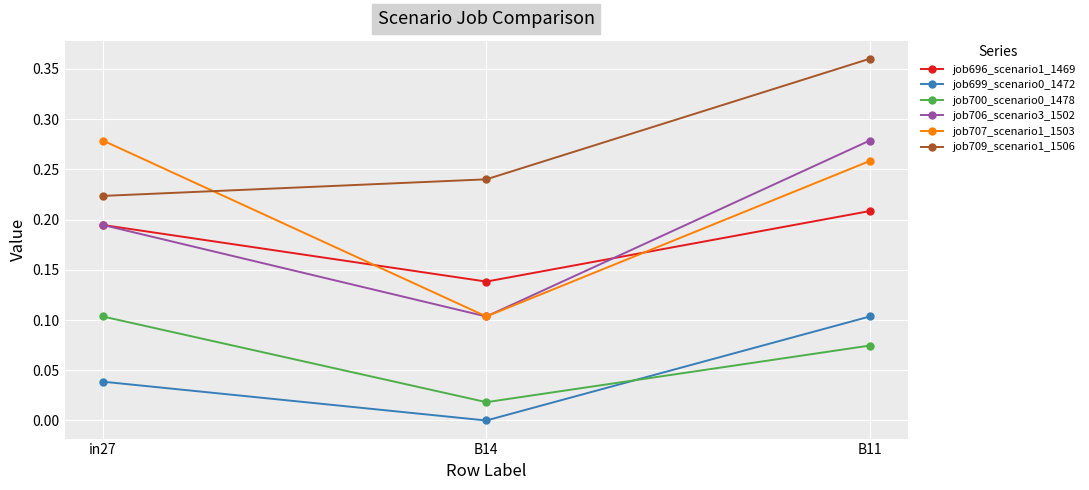

List the labels in order of job696_scenario1_1469 value, largest first.

B11, in27, B14